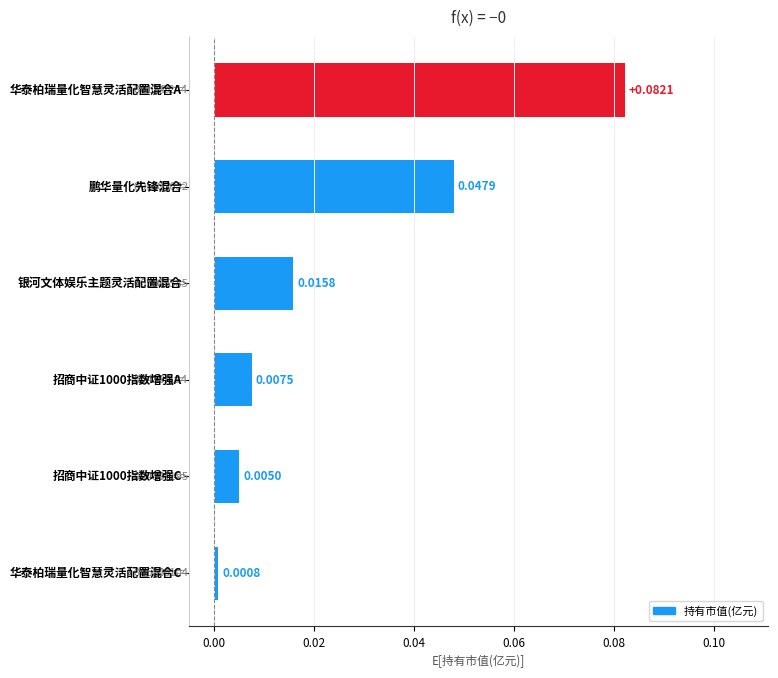

How many data points does each series have?

6